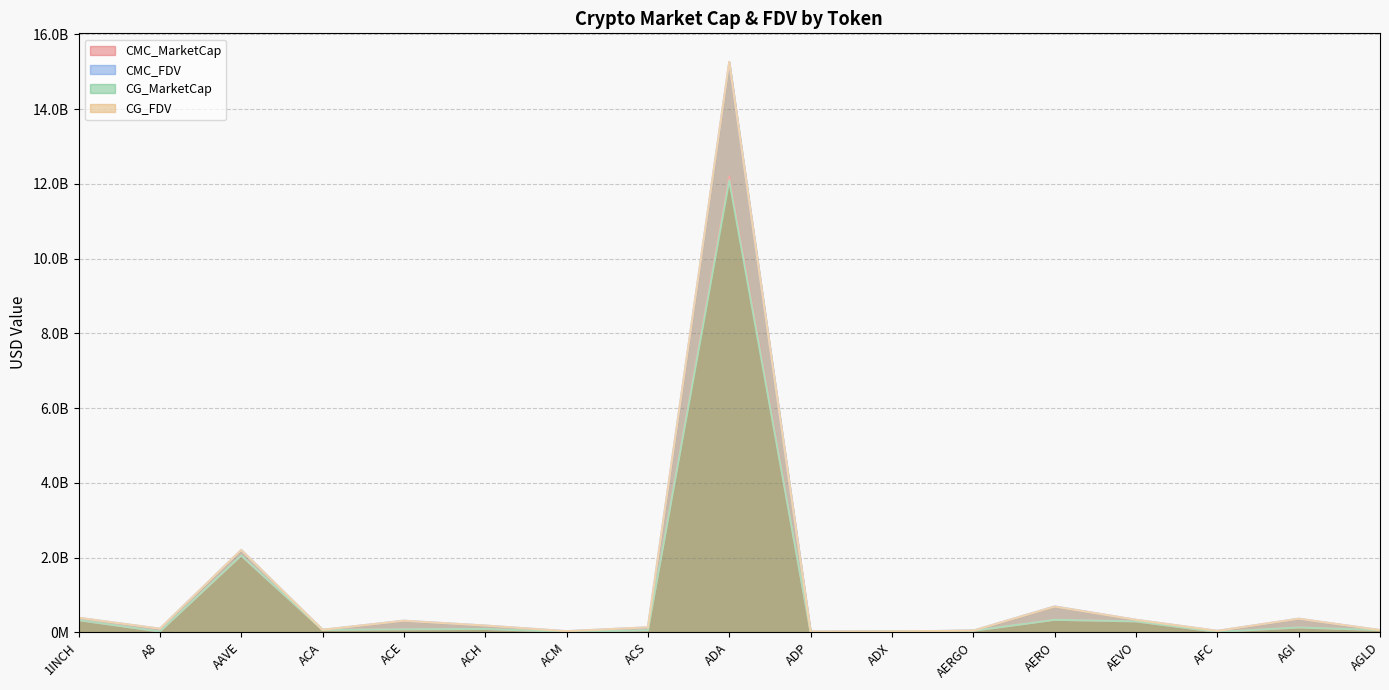

What are all the series names shown in the legend?

CMC_MarketCap, CMC_FDV, CG_MarketCap, CG_FDV